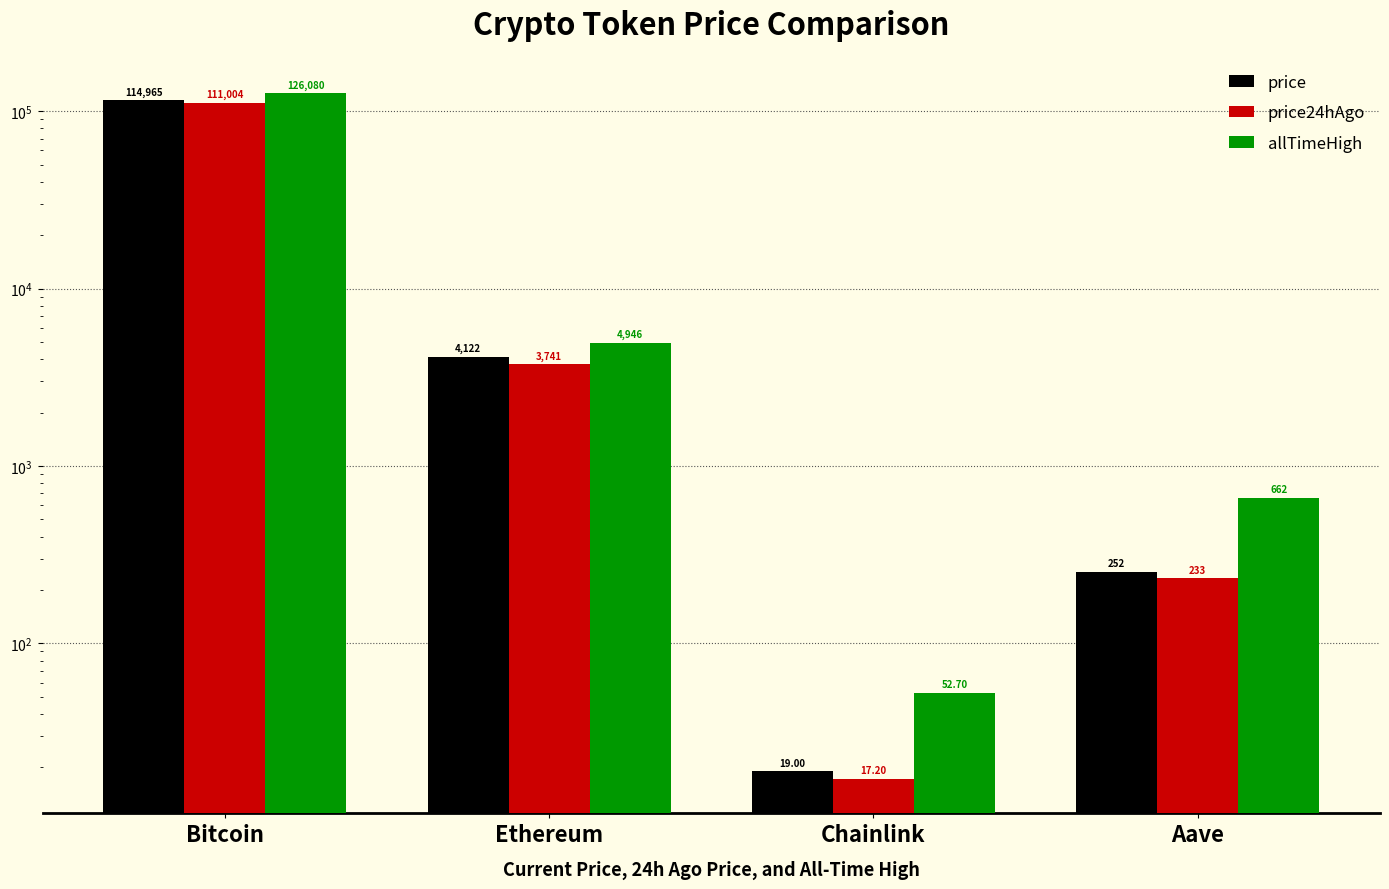

Which series has the largest total across all categories?

allTimeHigh